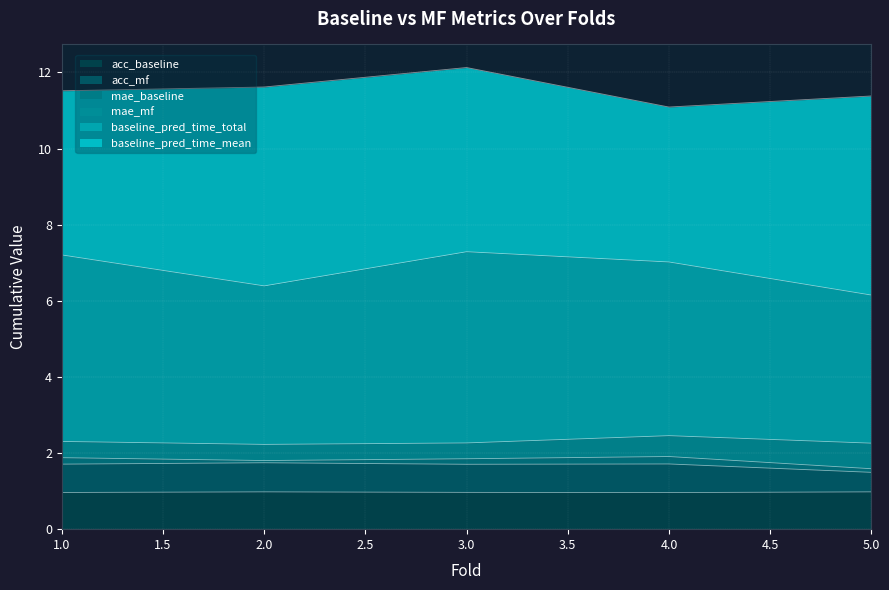

Read the acc_baseline value at 2.

1.0